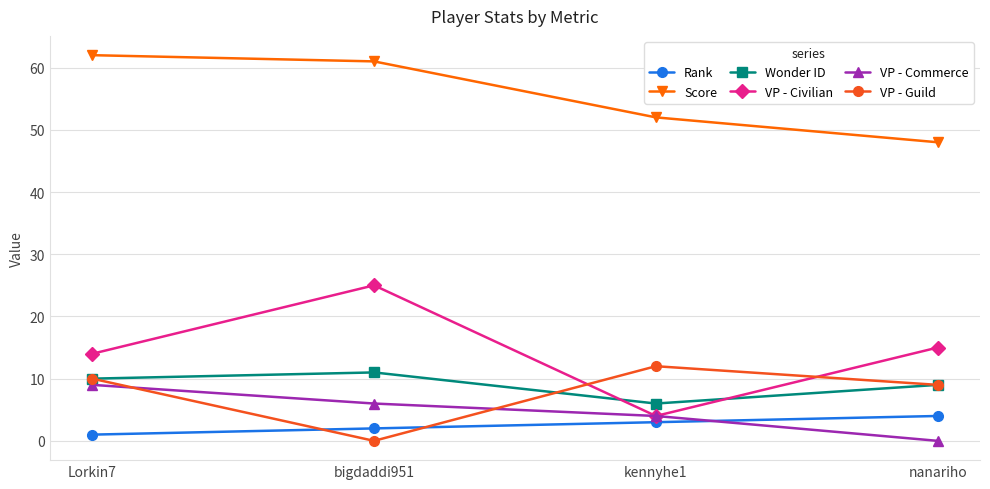

What is the sum of all Score values?

223